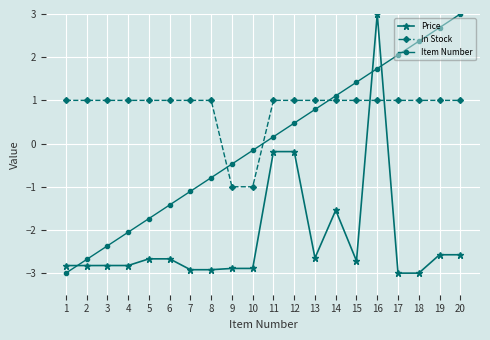

What is the spread (max minus min) of values at 8?

3.9